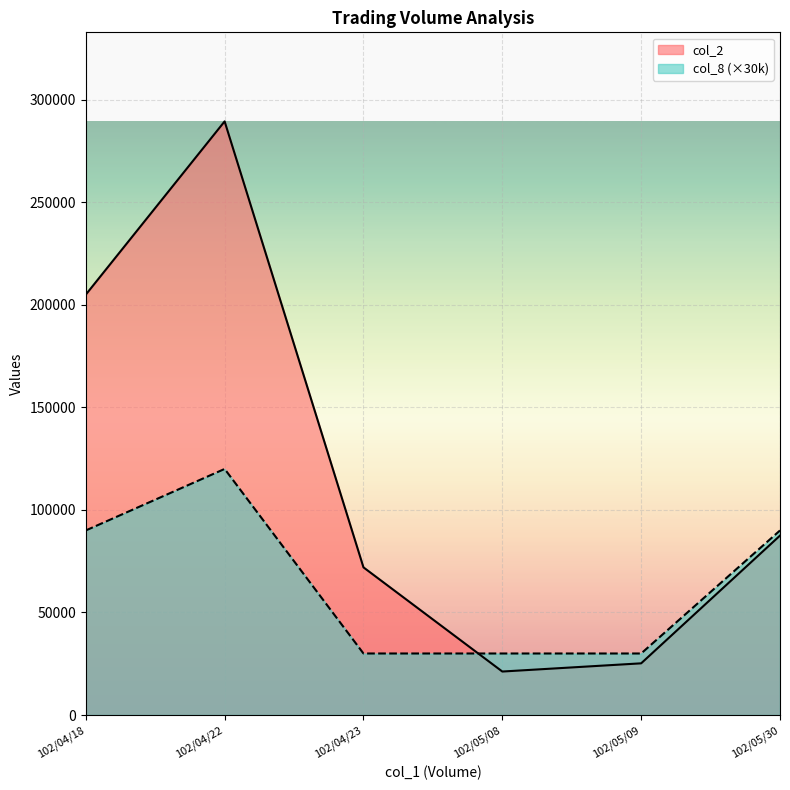

True or false: col_8 and col_2 cross at least once.

True